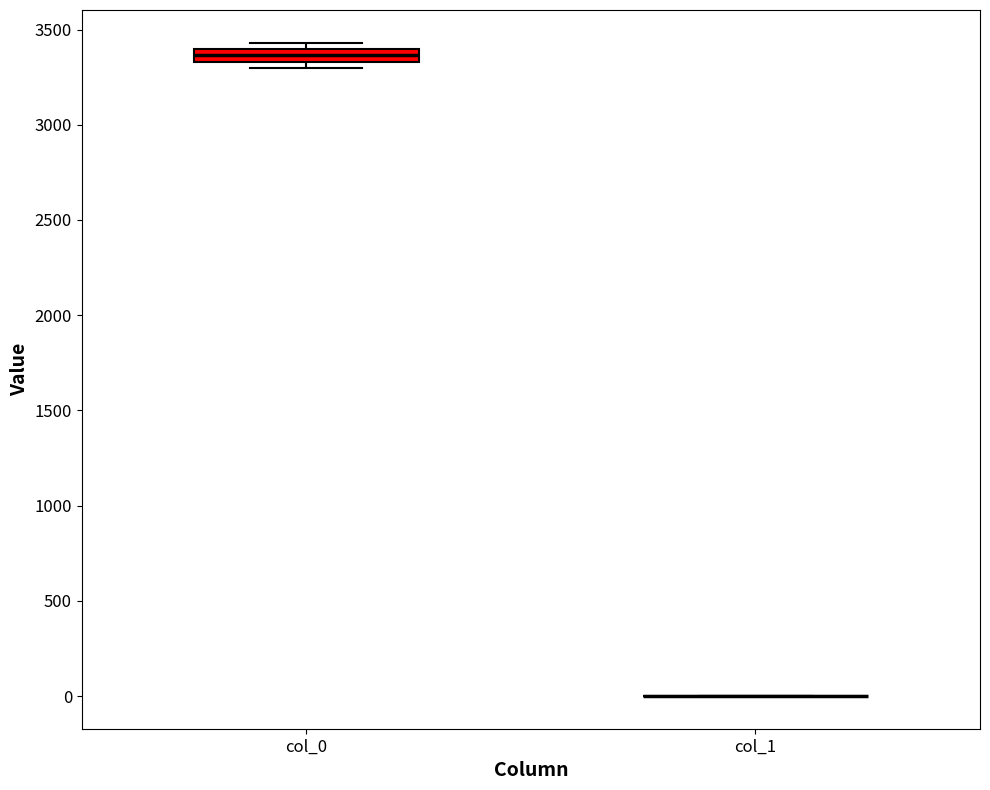

Comparing the boxes themselves (not the whiskers), which one is the tallest?

col_0